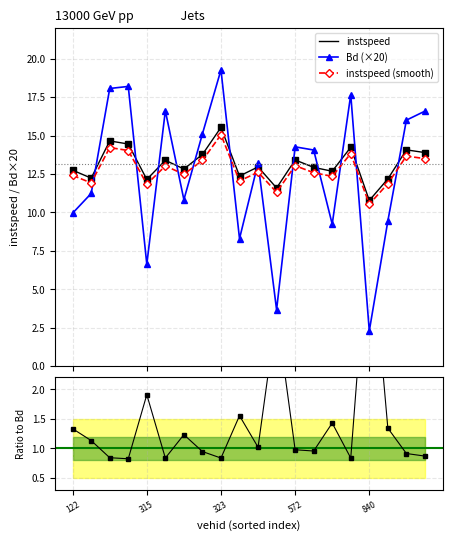

True or false: Bd (×20) and instspeed cross at least once.

True